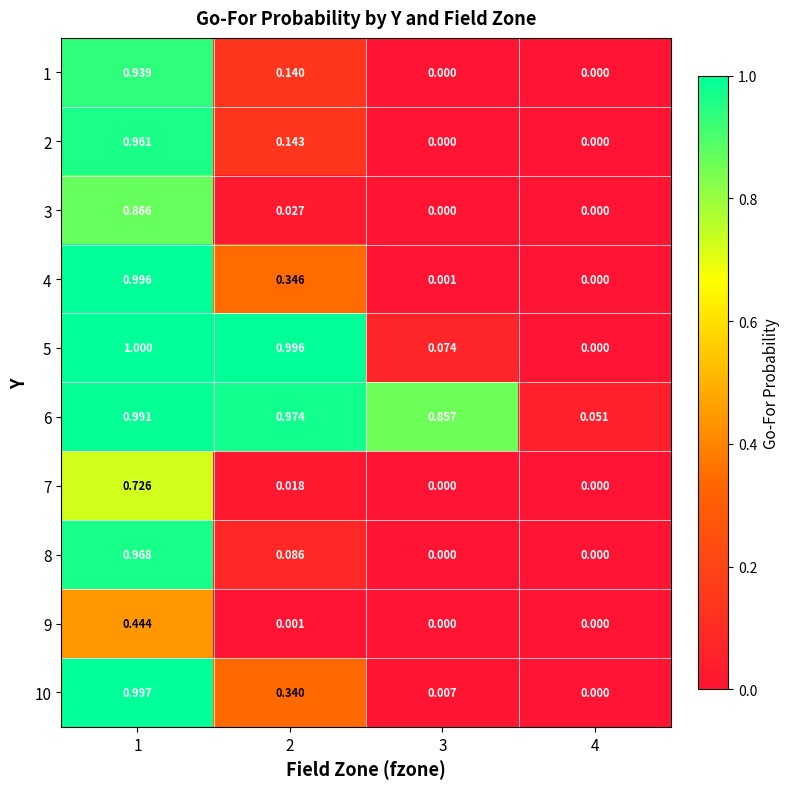

Is the value of 8 at 2 greater than the value of 5 at 2?

No